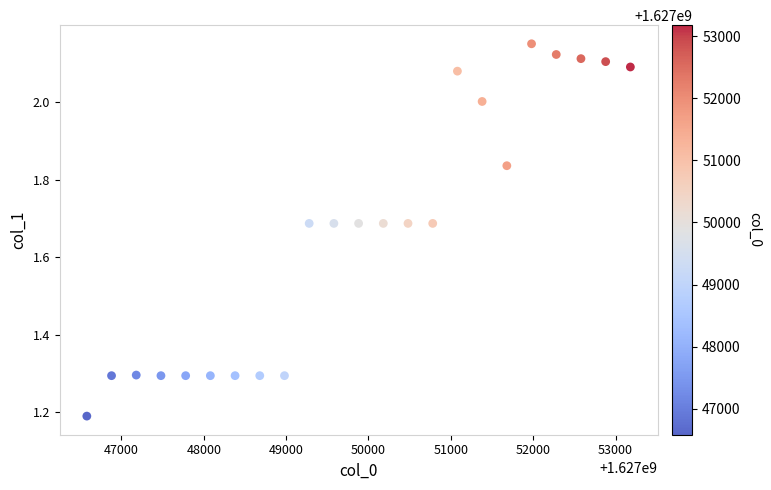

What is the range of Y values (max minus min)?

1.0